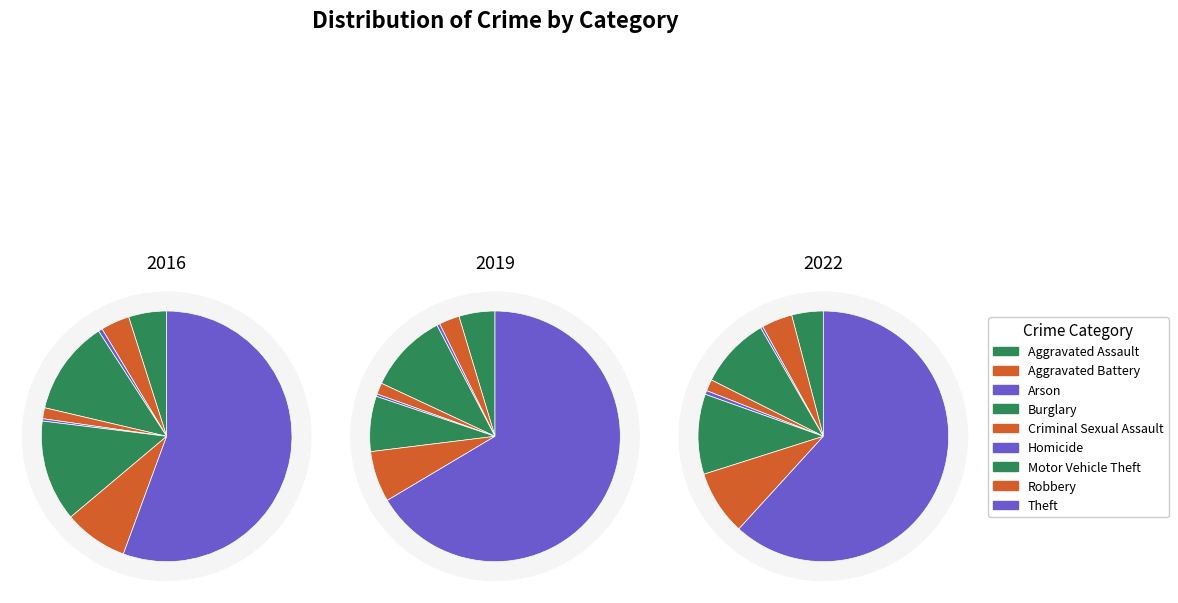

Which has a higher value, Theft or Arson?

Theft